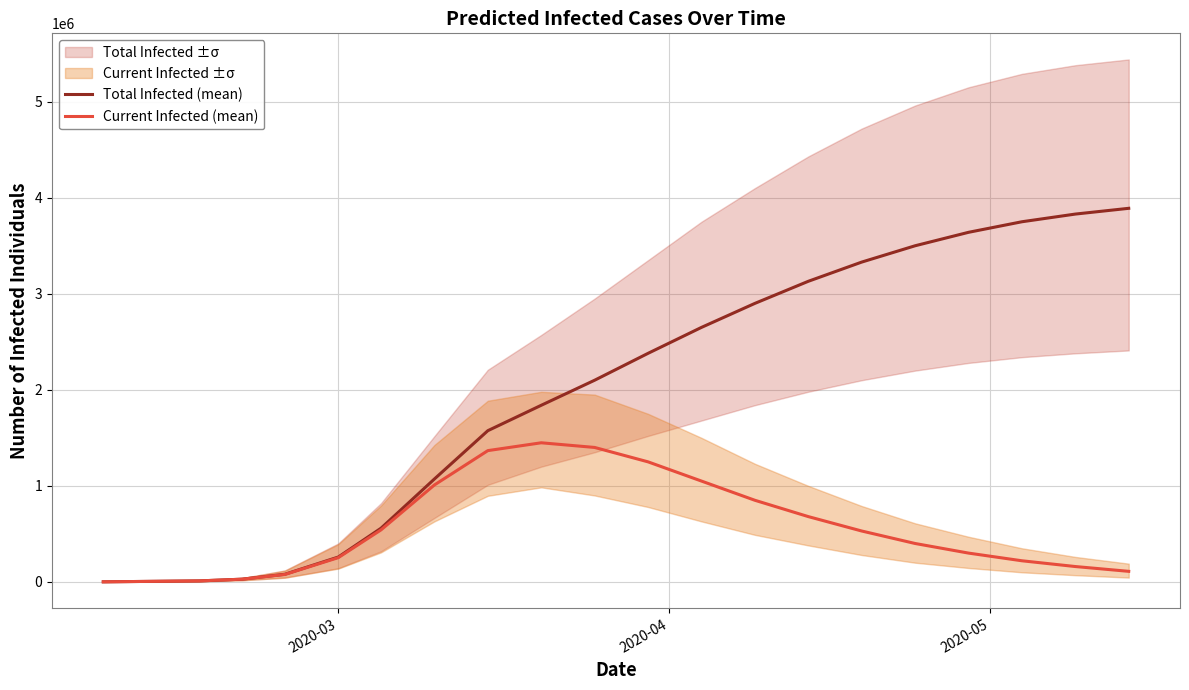

What is the maximum value for Current Infected (mean)?

1448571